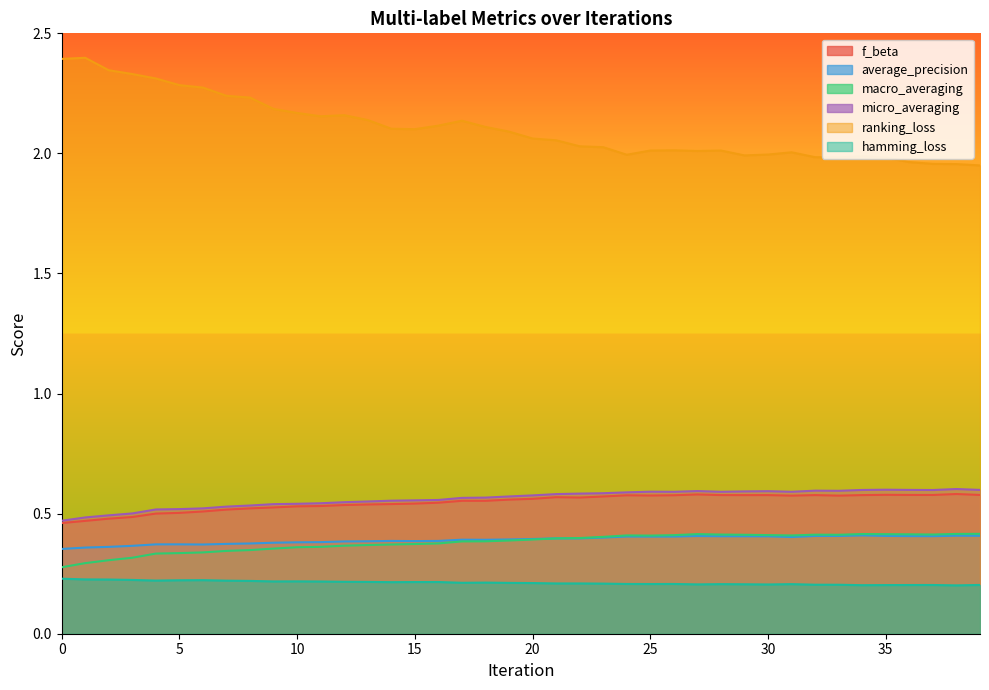

Where is the first local minimum for micro_averaging?

26